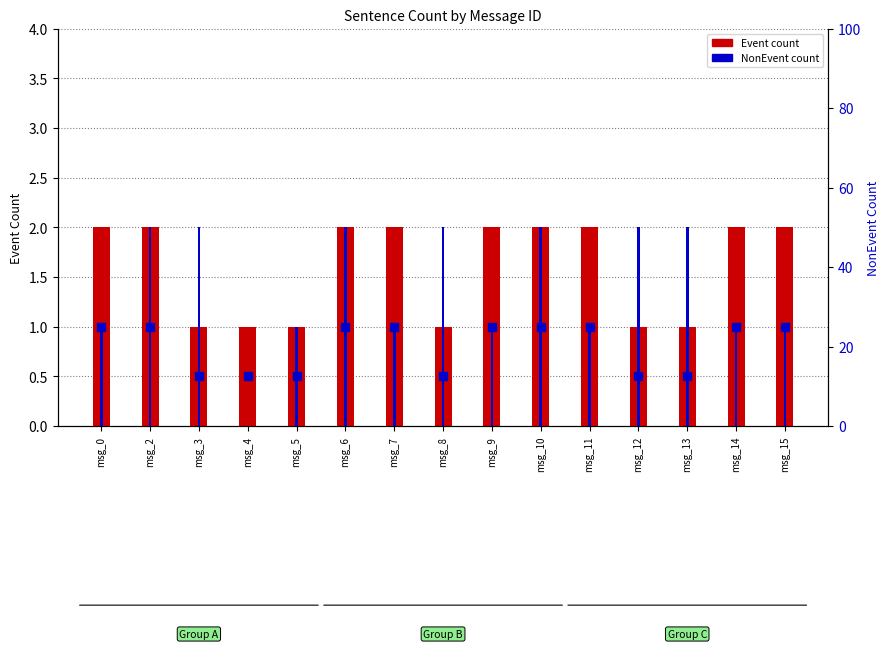

What is the total value across all series at msg_8?

3